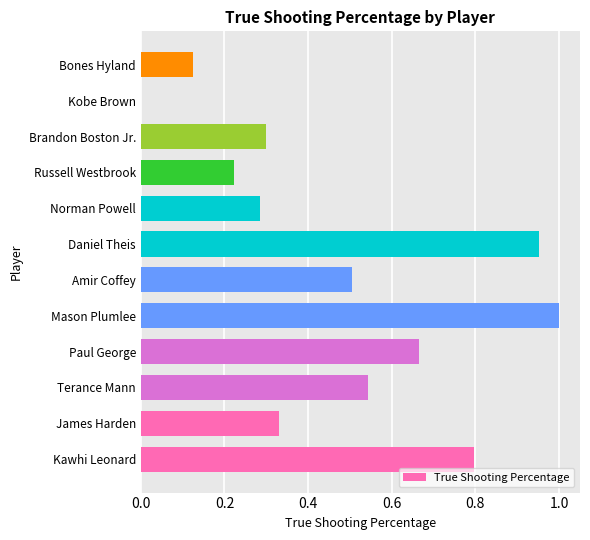

Does the chart contain stacked bars?

No